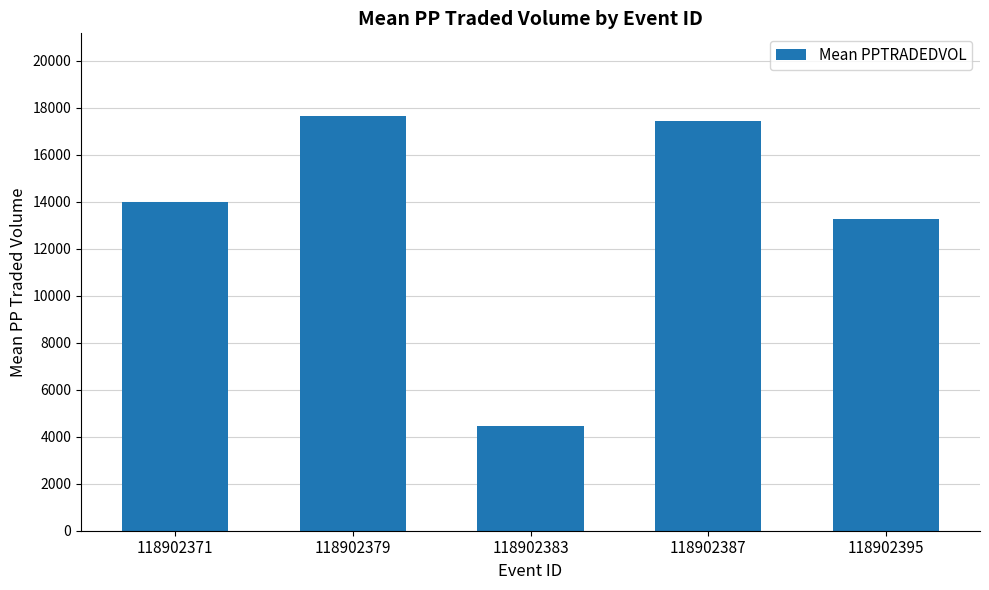

At which category does the chart reach its minimum across all series?

118902383